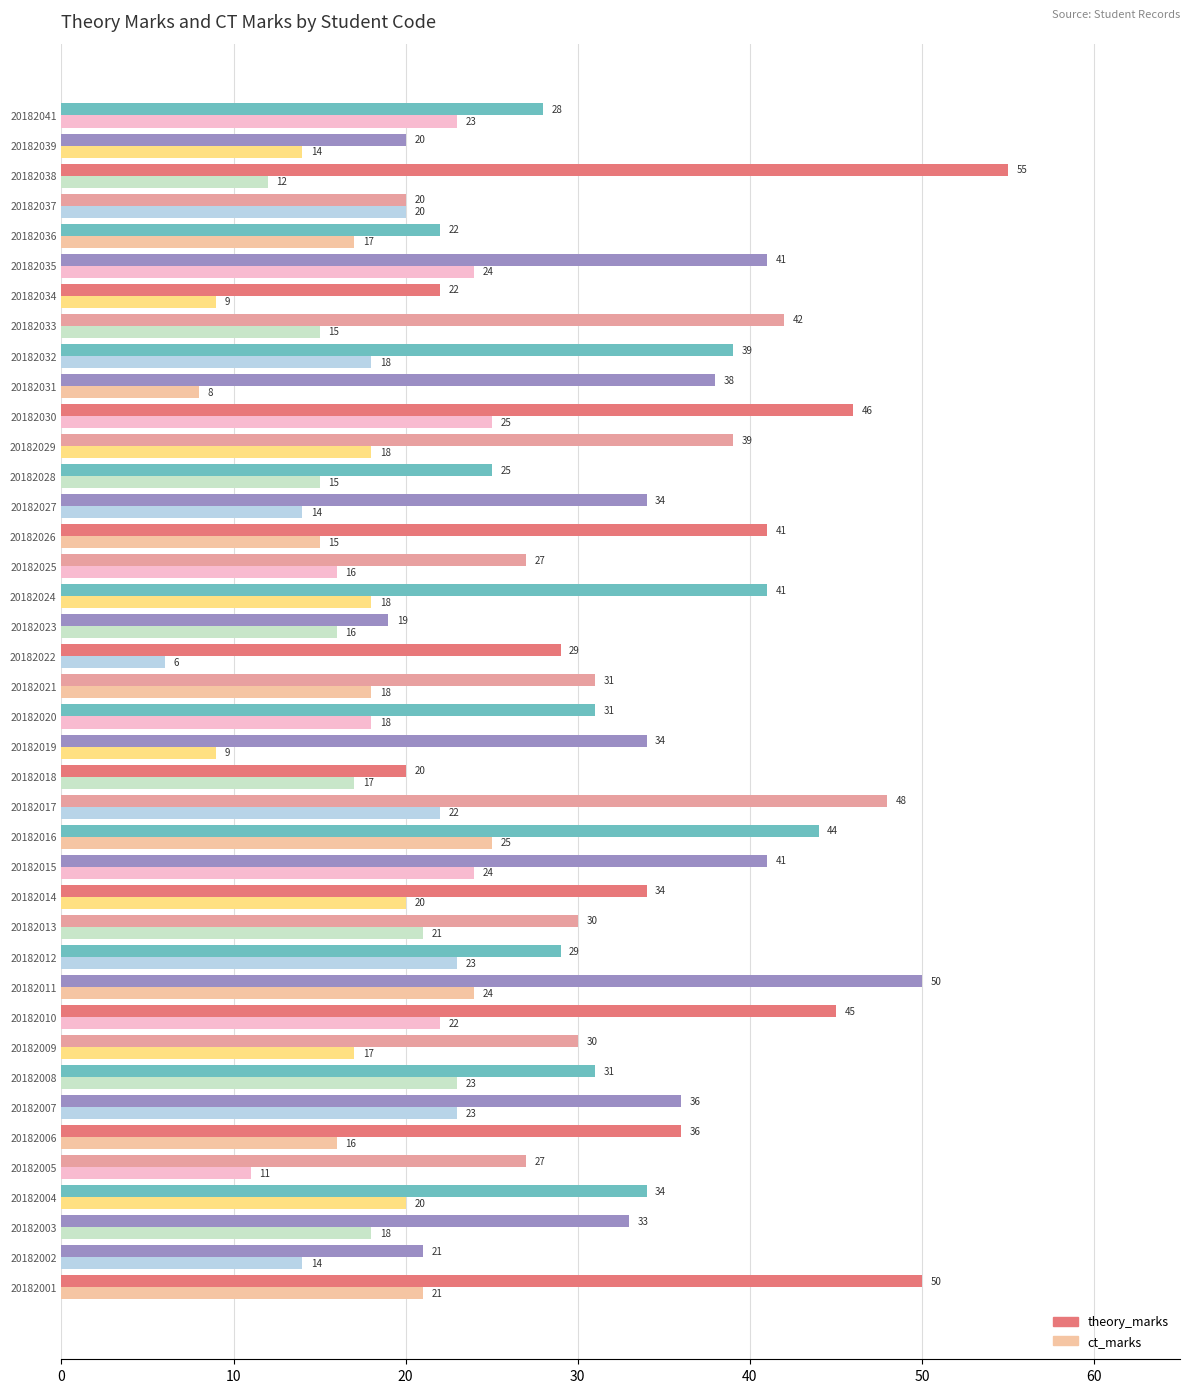

What is the difference between the second highest and minimum values in the theory_marks series?

31